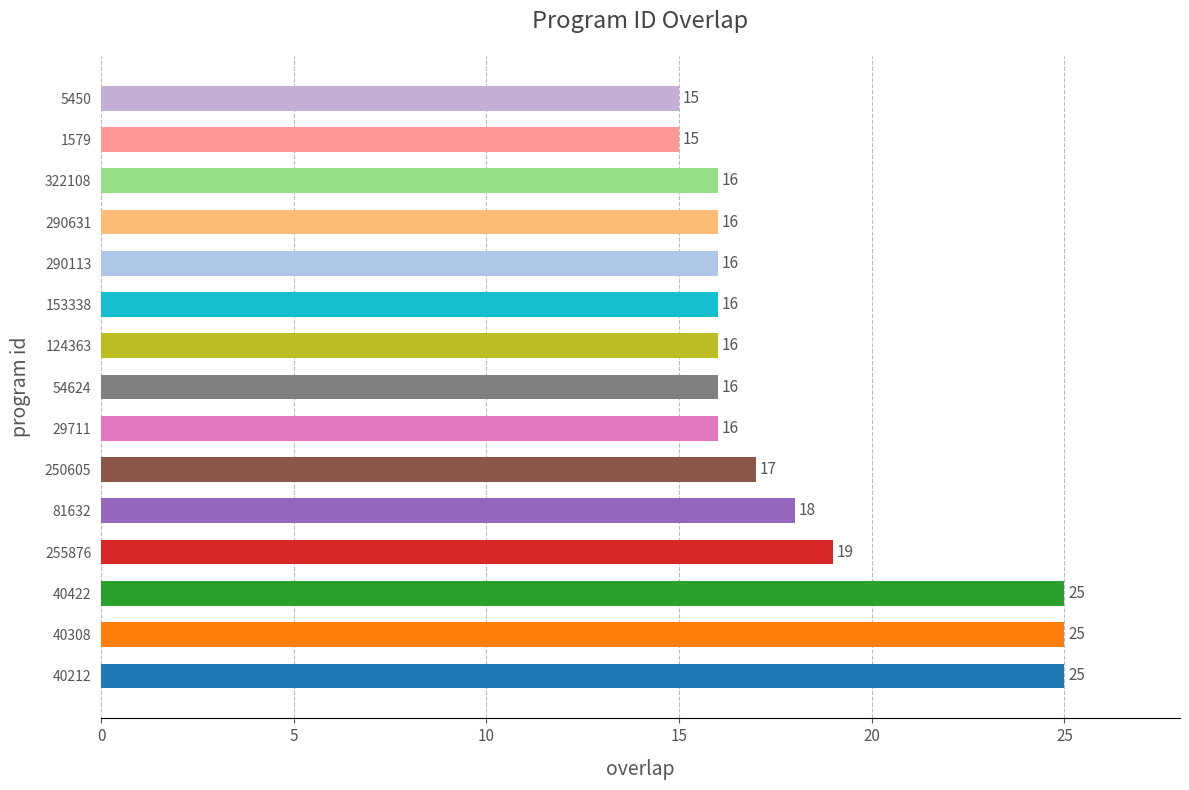

Where is the data nearest to the value 20?

255876